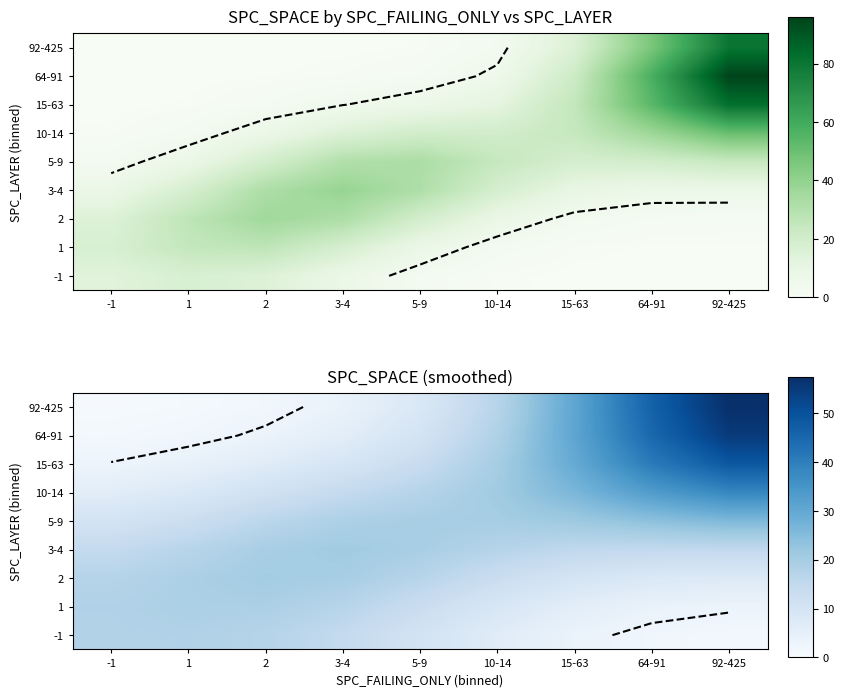

At which category is the sum across all series the highest?

92-425